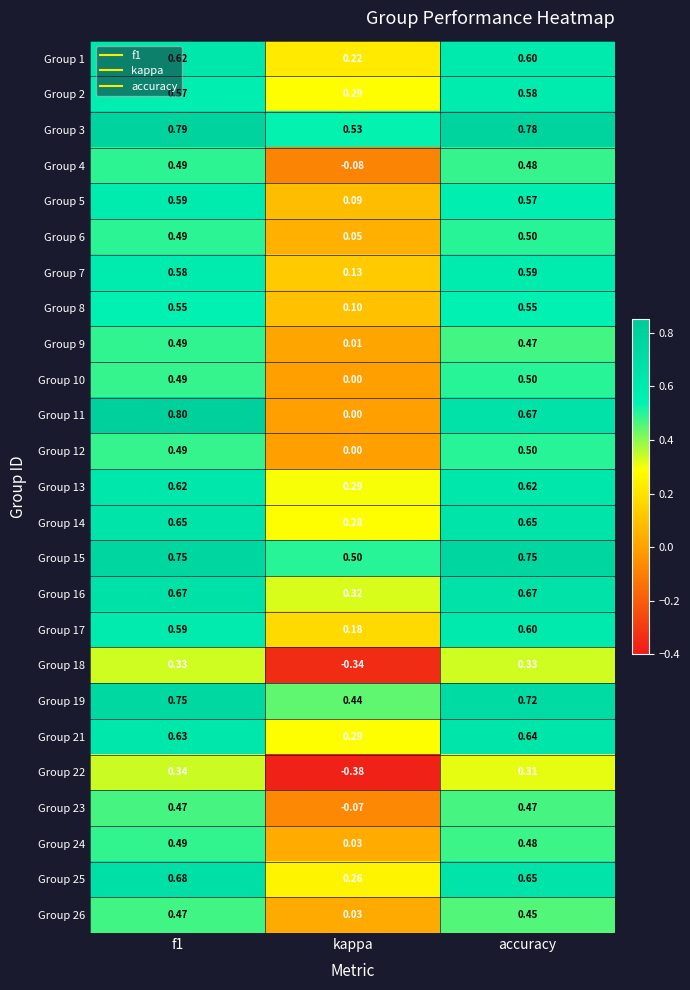

At which label does Group 6 reach its peak?

accuracy